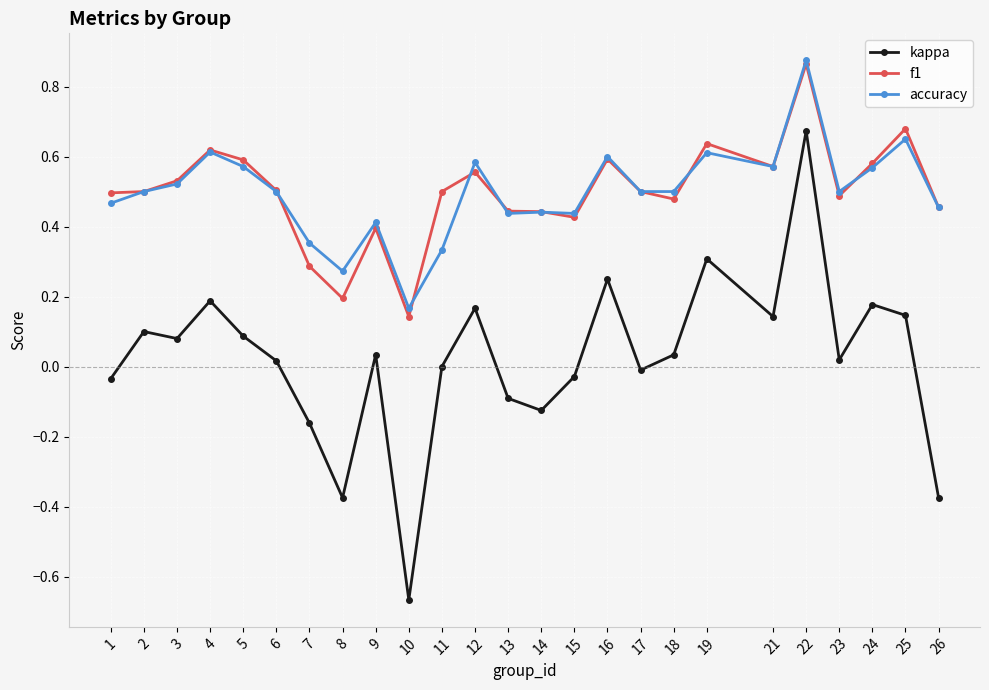

At 7, list the series in order from smallest to largest.

kappa, f1, accuracy